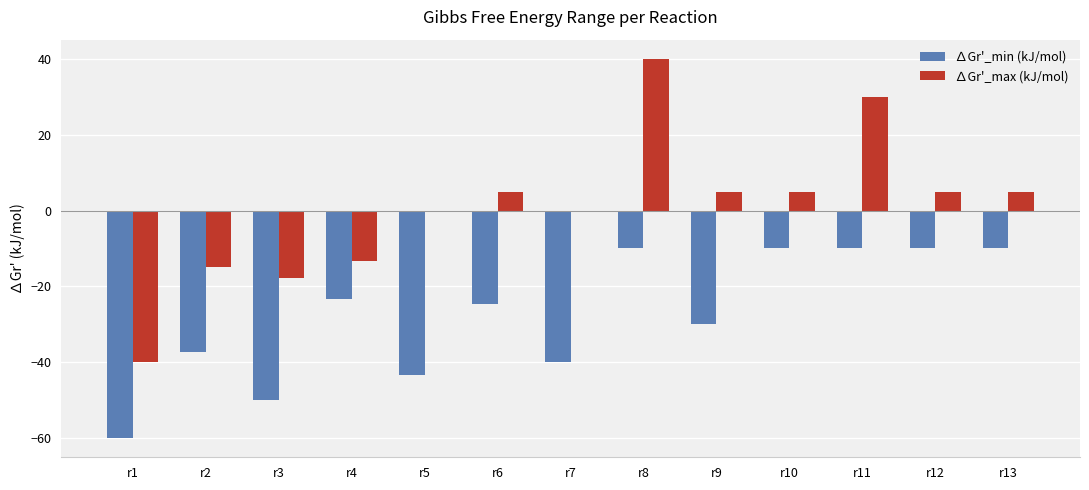

Is it true that ∆Gr'_max (kJ/mol) equals -17.8 at r3?

True